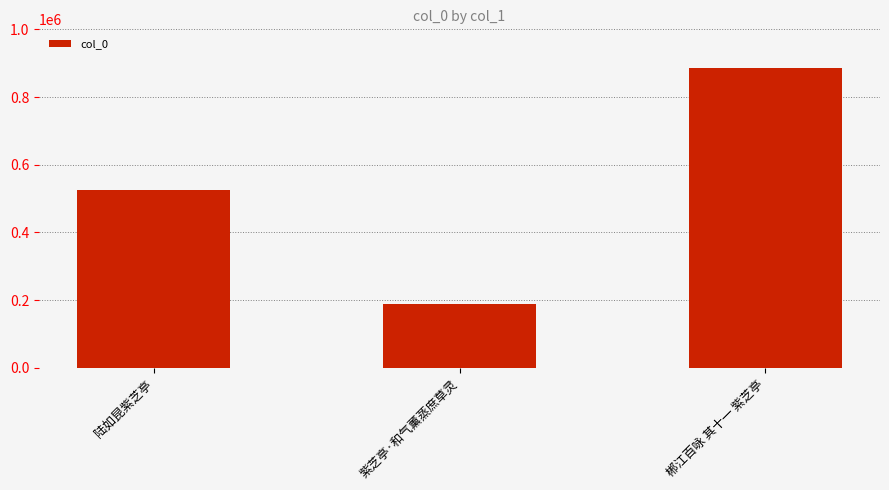

How many values are between 188639 and 886092?

3